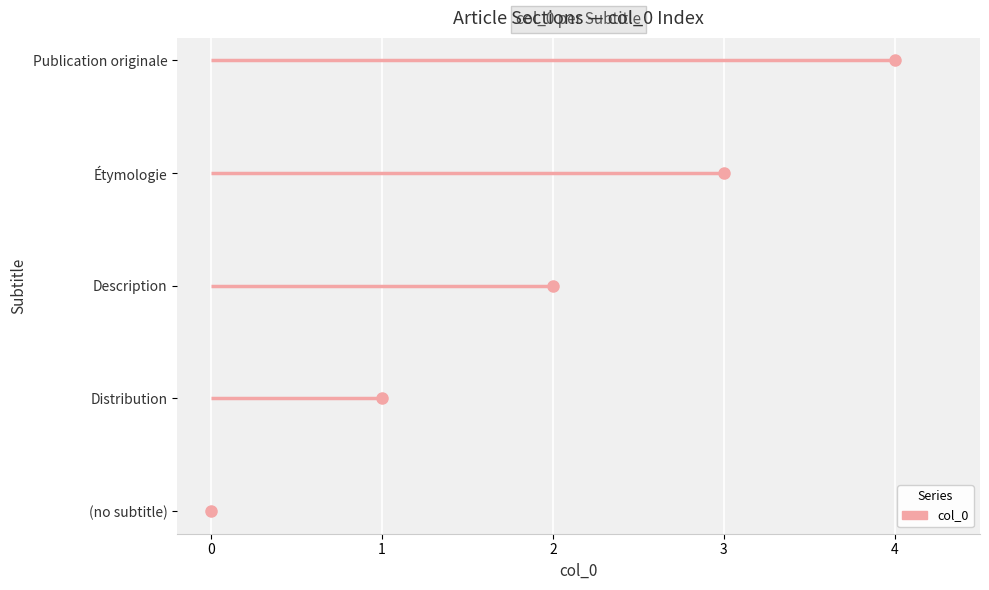

At which label is the value closest to 2?

Description